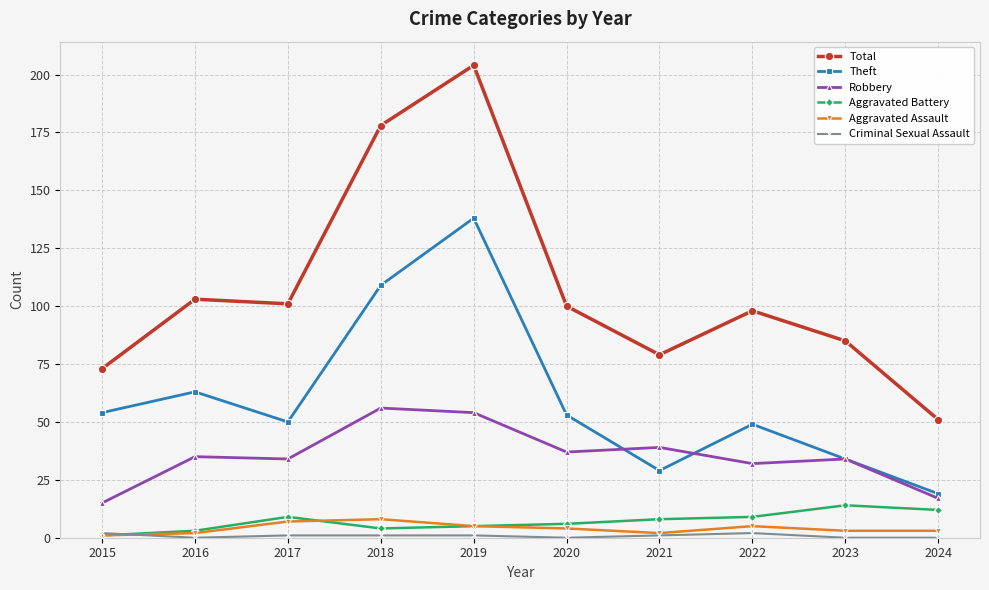

What is the sum of the Total values at 2019 and 2020?

304